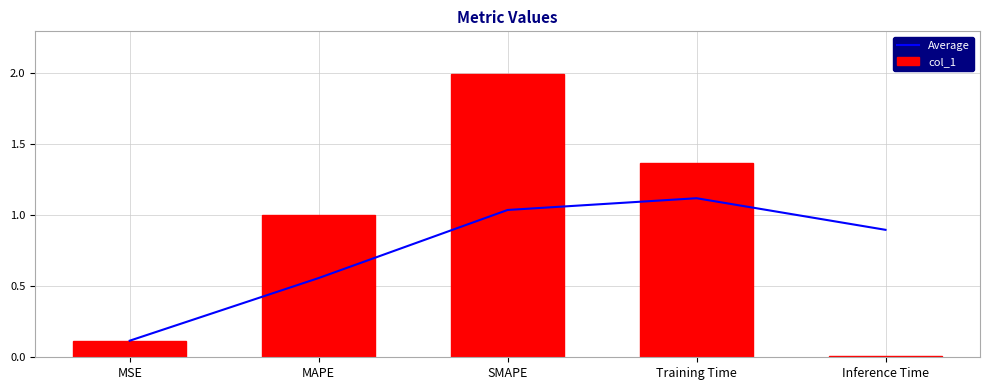

Is it true that col_1 equals 1.0 at MAPE?

True